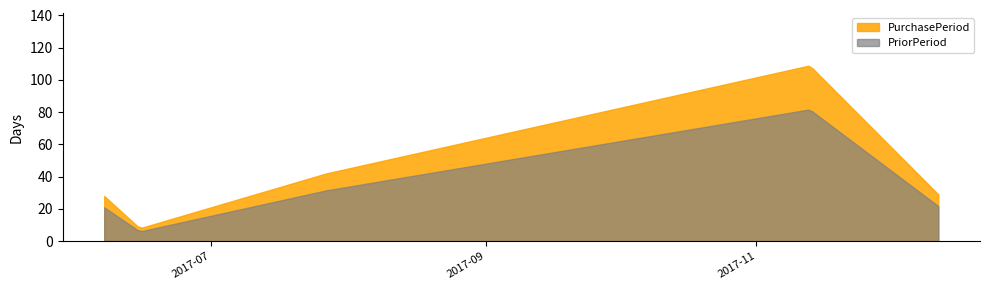

What are all the series names shown in the legend?

PurchasePeriod, PriorPeriod